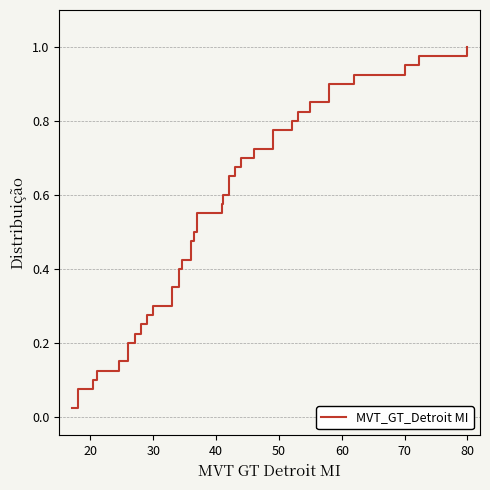

Does the chart display data point markers on the line(s)?

No